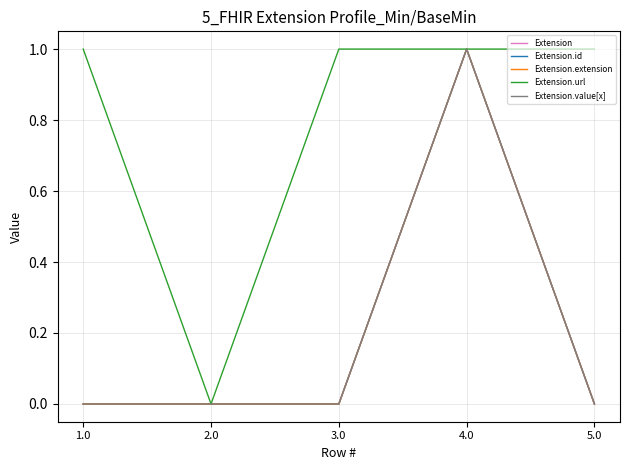

Is this an area chart (filled region under the line)?

No